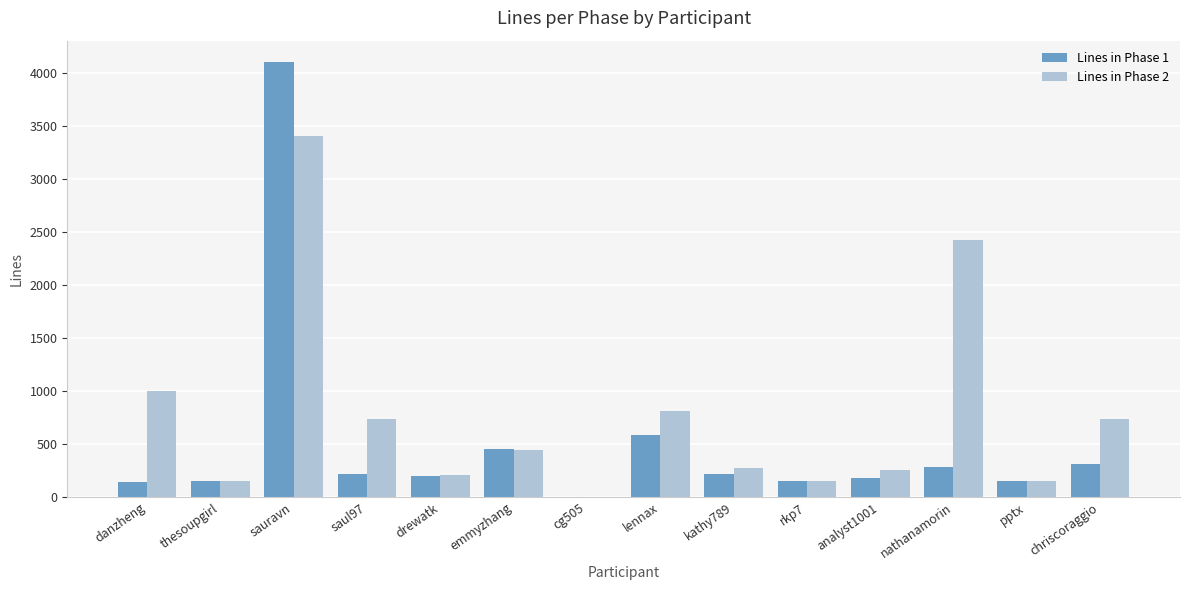

What are all the series names shown in the legend?

Lines in Phase 1, Lines in Phase 2